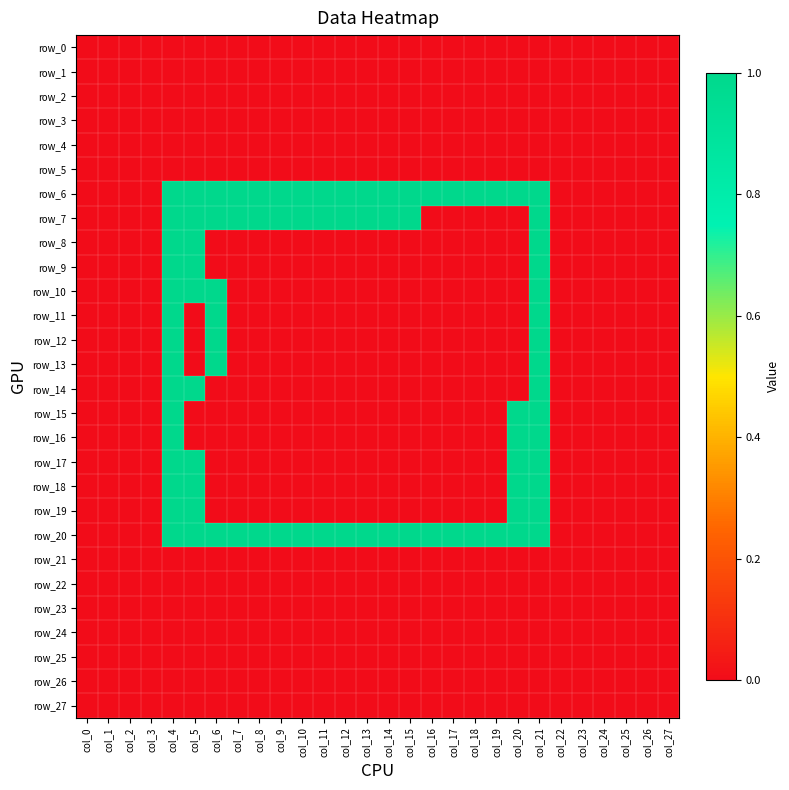

Reading right to left, what are all the values shown in this chart?

row_0: col_27=0	col_26=0	col_25=0	col_24=0	col_23=0	col_22=0	col_21=0	col_20=0	col_19=0	col_18=0	col_17=0	col_16=0	col_15=0	col_14=0	col_13=0	col_12=0	col_11=0	col_10=0	col_9=0	col_8=0	col_7=0	col_6=0	col_5=0	col_4=0	col_3=0	col_2=0	col_1=0	col_0=0
row_1: col_27=0	col_26=0	col_25=0	col_24=0	col_23=0	col_22=0	col_21=0	col_20=0	col_19=0	col_18=0	col_17=0	col_16=0	col_15=0	col_14=0	col_13=0	col_12=0	col_11=0	col_10=0	col_9=0	col_8=0	col_7=0	col_6=0	col_5=0	col_4=0	col_3=0	col_2=0	col_1=0	col_0=0
row_2: col_27=0	col_26=0	col_25=0	col_24=0	col_23=0	col_22=0	col_21=0	col_20=0	col_19=0	col_18=0	col_17=0	col_16=0	col_15=0	col_14=0	col_13=0	col_12=0	col_11=0	col_10=0	col_9=0	col_8=0	col_7=0	col_6=0	col_5=0	col_4=0	col_3=0	col_2=0	col_1=0	col_0=0
row_3: col_27=0	col_26=0	col_25=0	col_24=0	col_23=0	col_22=0	col_21=0	col_20=0	col_19=0	col_18=0	col_17=0	col_16=0	col_15=0	col_14=0	col_13=0	col_12=0	col_11=0	col_10=0	col_9=0	col_8=0	col_7=0	col_6=0	col_5=0	col_4=0	col_3=0	col_2=0	col_1=0	col_0=0
row_4: col_27=0	col_26=0	col_25=0	col_24=0	col_23=0	col_22=0	col_21=0	col_20=0	col_19=0	col_18=0	col_17=0	col_16=0	col_15=0	col_14=0	col_13=0	col_12=0	col_11=0	col_10=0	col_9=0	col_8=0	col_7=0	col_6=0	col_5=0	col_4=0	col_3=0	col_2=0	col_1=0	col_0=0
row_5: col_27=0	col_26=0	col_25=0	col_24=0	col_23=0	col_22=0	col_21=0	col_20=0	col_19=0	col_18=0	col_17=0	col_16=0	col_15=0	col_14=0	col_13=0	col_12=0	col_11=0	col_10=0	col_9=0	col_8=0	col_7=0	col_6=0	col_5=0	col_4=0	col_3=0	col_2=0	col_1=0	col_0=0
row_6: col_27=0	col_26=0	col_25=0	col_24=0	col_23=0	col_22=0	col_21=1	col_20=1	col_19=1	col_18=1	col_17=1	col_16=1	col_15=1	col_14=1	col_13=1	col_12=1	col_11=1	col_10=1	col_9=1	col_8=1	col_7=1	col_6=1	col_5=1	col_4=1	col_3=0	col_2=0	col_1=0	col_0=0
row_7: col_27=0	col_26=0	col_25=0	col_24=0	col_23=0	col_22=0	col_21=1	col_20=0	col_19=0	col_18=0	col_17=0	col_16=0	col_15=1	col_14=1	col_13=1	col_12=1	col_11=1	col_10=1	col_9=1	col_8=1	col_7=1	col_6=1	col_5=1	col_4=1	col_3=0	col_2=0	col_1=0	col_0=0
row_8: col_27=0	col_26=0	col_25=0	col_24=0	col_23=0	col_22=0	col_21=1	col_20=0	col_19=0	col_18=0	col_17=0	col_16=0	col_15=0	col_14=0	col_13=0	col_12=0	col_11=0	col_10=0	col_9=0	col_8=0	col_7=0	col_6=0	col_5=1	col_4=1	col_3=0	col_2=0	col_1=0	col_0=0
row_9: col_27=0	col_26=0	col_25=0	col_24=0	col_23=0	col_22=0	col_21=1	col_20=0	col_19=0	col_18=0	col_17=0	col_16=0	col_15=0	col_14=0	col_13=0	col_12=0	col_11=0	col_10=0	col_9=0	col_8=0	col_7=0	col_6=0	col_5=1	col_4=1	col_3=0	col_2=0	col_1=0	col_0=0
row_10: col_27=0	col_26=0	col_25=0	col_24=0	col_23=0	col_22=0	col_21=1	col_20=0	col_19=0	col_18=0	col_17=0	col_16=0	col_15=0	col_14=0	col_13=0	col_12=0	col_11=0	col_10=0	col_9=0	col_8=0	col_7=0	col_6=1	col_5=1	col_4=1	col_3=0	col_2=0	col_1=0	col_0=0
row_11: col_27=0	col_26=0	col_25=0	col_24=0	col_23=0	col_22=0	col_21=1	col_20=0	col_19=0	col_18=0	col_17=0	col_16=0	col_15=0	col_14=0	col_13=0	col_12=0	col_11=0	col_10=0	col_9=0	col_8=0	col_7=0	col_6=1	col_5=0	col_4=1	col_3=0	col_2=0	col_1=0	col_0=0
row_12: col_27=0	col_26=0	col_25=0	col_24=0	col_23=0	col_22=0	col_21=1	col_20=0	col_19=0	col_18=0	col_17=0	col_16=0	col_15=0	col_14=0	col_13=0	col_12=0	col_11=0	col_10=0	col_9=0	col_8=0	col_7=0	col_6=1	col_5=0	col_4=1	col_3=0	col_2=0	col_1=0	col_0=0
row_13: col_27=0	col_26=0	col_25=0	col_24=0	col_23=0	col_22=0	col_21=1	col_20=0	col_19=0	col_18=0	col_17=0	col_16=0	col_15=0	col_14=0	col_13=0	col_12=0	col_11=0	col_10=0	col_9=0	col_8=0	col_7=0	col_6=1	col_5=0	col_4=1	col_3=0	col_2=0	col_1=0	col_0=0
row_14: col_27=0	col_26=0	col_25=0	col_24=0	col_23=0	col_22=0	col_21=1	col_20=0	col_19=0	col_18=0	col_17=0	col_16=0	col_15=0	col_14=0	col_13=0	col_12=0	col_11=0	col_10=0	col_9=0	col_8=0	col_7=0	col_6=0	col_5=1	col_4=1	col_3=0	col_2=0	col_1=0	col_0=0
row_15: col_27=0	col_26=0	col_25=0	col_24=0	col_23=0	col_22=0	col_21=1	col_20=1	col_19=0	col_18=0	col_17=0	col_16=0	col_15=0	col_14=0	col_13=0	col_12=0	col_11=0	col_10=0	col_9=0	col_8=0	col_7=0	col_6=0	col_5=0	col_4=1	col_3=0	col_2=0	col_1=0	col_0=0
row_16: col_27=0	col_26=0	col_25=0	col_24=0	col_23=0	col_22=0	col_21=1	col_20=1	col_19=0	col_18=0	col_17=0	col_16=0	col_15=0	col_14=0	col_13=0	col_12=0	col_11=0	col_10=0	col_9=0	col_8=0	col_7=0	col_6=0	col_5=0	col_4=1	col_3=0	col_2=0	col_1=0	col_0=0
row_17: col_27=0	col_26=0	col_25=0	col_24=0	col_23=0	col_22=0	col_21=1	col_20=1	col_19=0	col_18=0	col_17=0	col_16=0	col_15=0	col_14=0	col_13=0	col_12=0	col_11=0	col_10=0	col_9=0	col_8=0	col_7=0	col_6=0	col_5=1	col_4=1	col_3=0	col_2=0	col_1=0	col_0=0
row_18: col_27=0	col_26=0	col_25=0	col_24=0	col_23=0	col_22=0	col_21=1	col_20=1	col_19=0	col_18=0	col_17=0	col_16=0	col_15=0	col_14=0	col_13=0	col_12=0	col_11=0	col_10=0	col_9=0	col_8=0	col_7=0	col_6=0	col_5=1	col_4=1	col_3=0	col_2=0	col_1=0	col_0=0
row_19: col_27=0	col_26=0	col_25=0	col_24=0	col_23=0	col_22=0	col_21=1	col_20=1	col_19=0	col_18=0	col_17=0	col_16=0	col_15=0	col_14=0	col_13=0	col_12=0	col_11=0	col_10=0	col_9=0	col_8=0	col_7=0	col_6=0	col_5=1	col_4=1	col_3=0	col_2=0	col_1=0	col_0=0
row_20: col_27=0	col_26=0	col_25=0	col_24=0	col_23=0	col_22=0	col_21=1	col_20=1	col_19=1	col_18=1	col_17=1	col_16=1	col_15=1	col_14=1	col_13=1	col_12=1	col_11=1	col_10=1	col_9=1	col_8=1	col_7=1	col_6=1	col_5=1	col_4=1	col_3=0	col_2=0	col_1=0	col_0=0
row_21: col_27=0	col_26=0	col_25=0	col_24=0	col_23=0	col_22=0	col_21=0	col_20=0	col_19=0	col_18=0	col_17=0	col_16=0	col_15=0	col_14=0	col_13=0	col_12=0	col_11=0	col_10=0	col_9=0	col_8=0	col_7=0	col_6=0	col_5=0	col_4=0	col_3=0	col_2=0	col_1=0	col_0=0
row_22: col_27=0	col_26=0	col_25=0	col_24=0	col_23=0	col_22=0	col_21=0	col_20=0	col_19=0	col_18=0	col_17=0	col_16=0	col_15=0	col_14=0	col_13=0	col_12=0	col_11=0	col_10=0	col_9=0	col_8=0	col_7=0	col_6=0	col_5=0	col_4=0	col_3=0	col_2=0	col_1=0	col_0=0
row_23: col_27=0	col_26=0	col_25=0	col_24=0	col_23=0	col_22=0	col_21=0	col_20=0	col_19=0	col_18=0	col_17=0	col_16=0	col_15=0	col_14=0	col_13=0	col_12=0	col_11=0	col_10=0	col_9=0	col_8=0	col_7=0	col_6=0	col_5=0	col_4=0	col_3=0	col_2=0	col_1=0	col_0=0
row_24: col_27=0	col_26=0	col_25=0	col_24=0	col_23=0	col_22=0	col_21=0	col_20=0	col_19=0	col_18=0	col_17=0	col_16=0	col_15=0	col_14=0	col_13=0	col_12=0	col_11=0	col_10=0	col_9=0	col_8=0	col_7=0	col_6=0	col_5=0	col_4=0	col_3=0	col_2=0	col_1=0	col_0=0
row_25: col_27=0	col_26=0	col_25=0	col_24=0	col_23=0	col_22=0	col_21=0	col_20=0	col_19=0	col_18=0	col_17=0	col_16=0	col_15=0	col_14=0	col_13=0	col_12=0	col_11=0	col_10=0	col_9=0	col_8=0	col_7=0	col_6=0	col_5=0	col_4=0	col_3=0	col_2=0	col_1=0	col_0=0
row_26: col_27=0	col_26=0	col_25=0	col_24=0	col_23=0	col_22=0	col_21=0	col_20=0	col_19=0	col_18=0	col_17=0	col_16=0	col_15=0	col_14=0	col_13=0	col_12=0	col_11=0	col_10=0	col_9=0	col_8=0	col_7=0	col_6=0	col_5=0	col_4=0	col_3=0	col_2=0	col_1=0	col_0=0
row_27: col_27=0	col_26=0	col_25=0	col_24=0	col_23=0	col_22=0	col_21=0	col_20=0	col_19=0	col_18=0	col_17=0	col_16=0	col_15=0	col_14=0	col_13=0	col_12=0	col_11=0	col_10=0	col_9=0	col_8=0	col_7=0	col_6=0	col_5=0	col_4=0	col_3=0	col_2=0	col_1=0	col_0=0